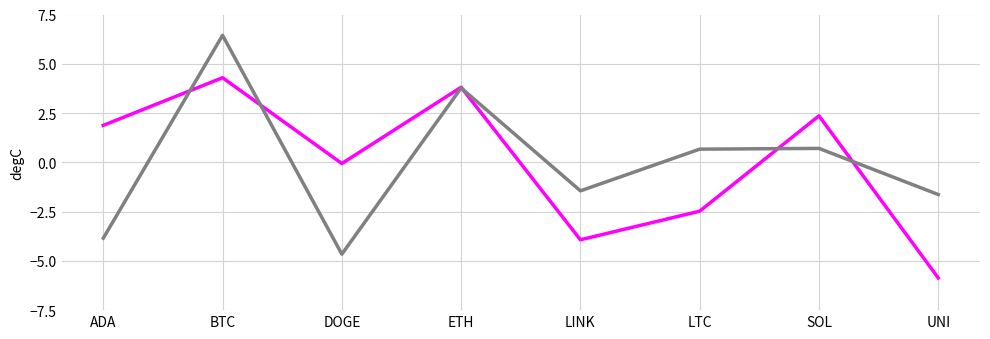

At which category is the sum across all series the highest?

BTC